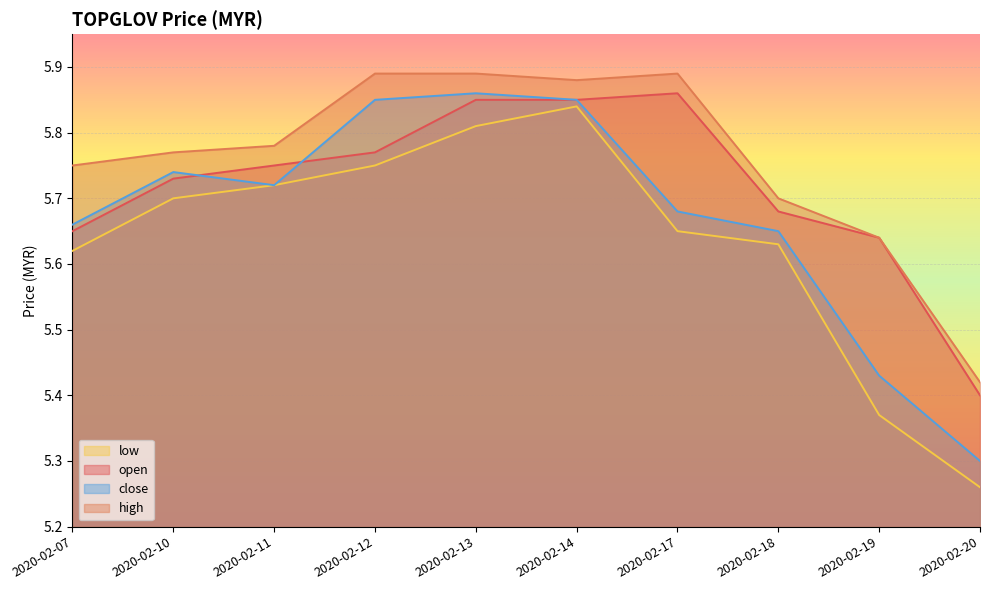

List the series in order of their overall mean, highest first.

high, open, close, low